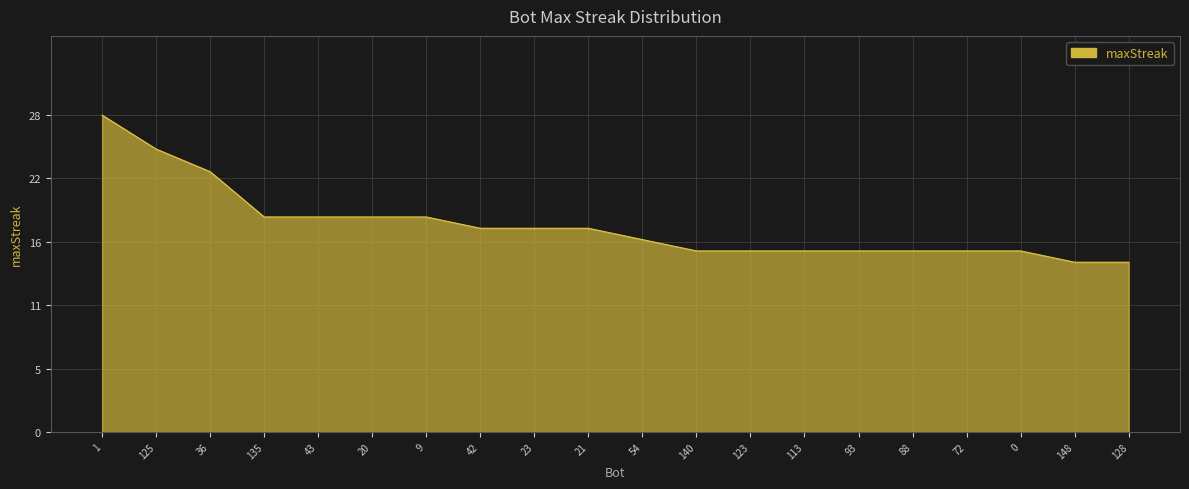

Does the chart display data point markers on the line(s)?

No